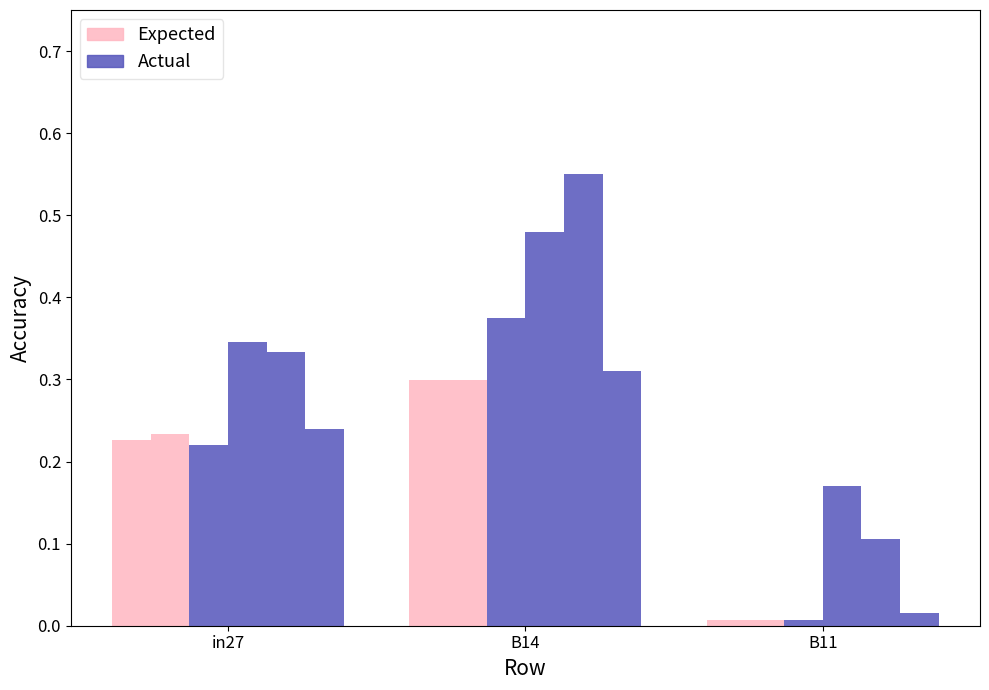

How many distinct data groups are displayed?

6